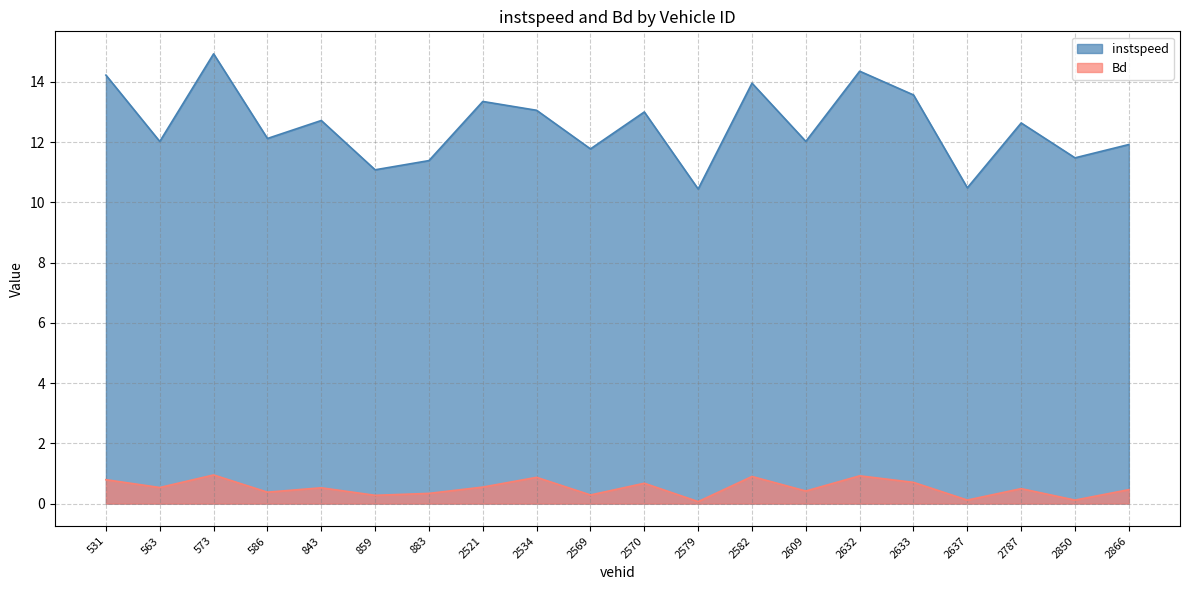

Reading right to left, transcribe all the data shown in this chart.

instspeed: 2866.0=11.9	2850.0=11.5	2787.0=12.6	2637.0=10.5	2633.0=13.6	2632.0=14.4	2609.0=12.0	2582.0=14.0	2579.0=10.4	2570.0=13.0	2569.0=11.8	2534.0=13.1	2521.0=13.3	883.0=11.4	859.0=11.1	843.0=12.7	586.0=12.1	573.0=14.9	563.0=12.0	531.0=14.2
Bd: 2866.0=0.5	2850.0=0.1	2787.0=0.5	2637.0=0.1	2633.0=0.7	2632.0=0.9	2609.0=0.4	2582.0=0.9	2579.0=0.1	2570.0=0.7	2569.0=0.3	2534.0=0.9	2521.0=0.5	883.0=0.3	859.0=0.3	843.0=0.5	586.0=0.4	573.0=0.9	563.0=0.5	531.0=0.8